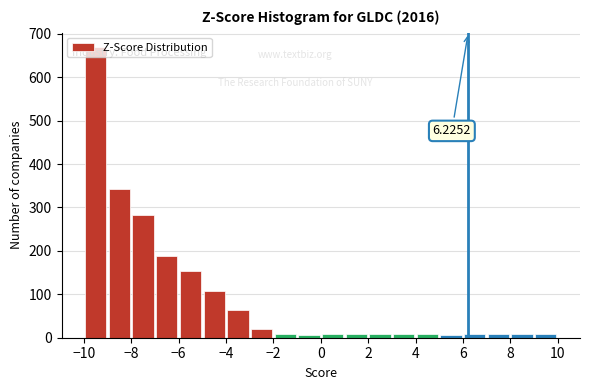

Over which range of the x-axis is the bar tallest?

-10 to -9